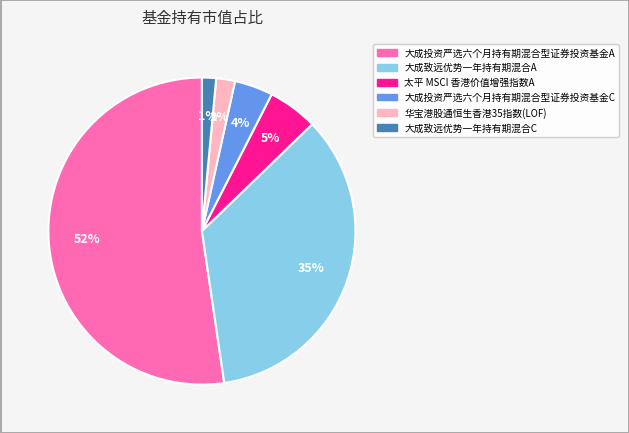

Does any single category account for the majority?

Yes